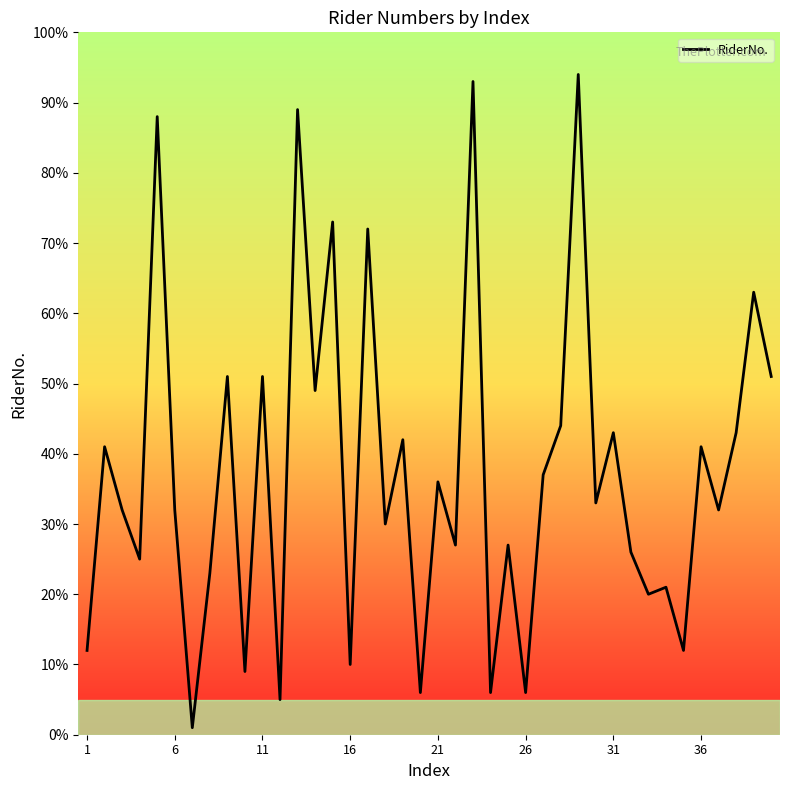

What is the difference between the second highest and minimum values?

92